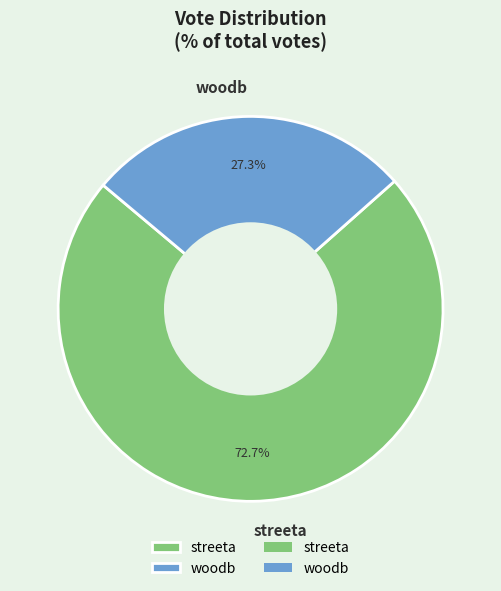

To the nearest percent, what is the difference between the woodb and streeta slice percentages?

45%